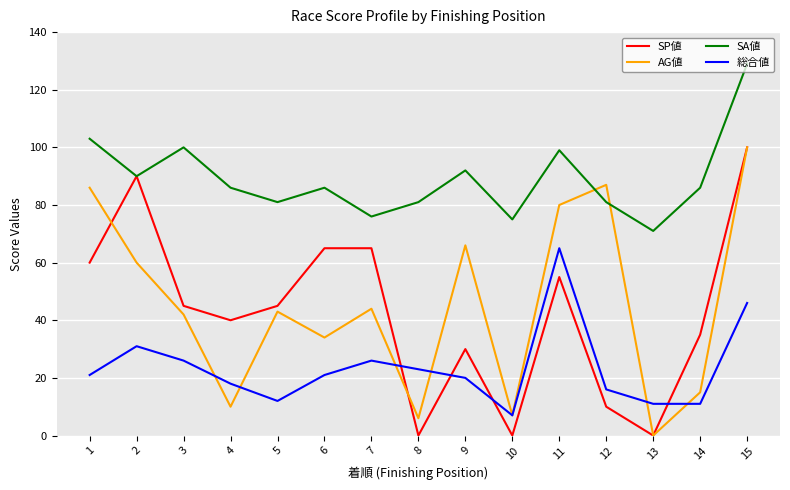

True or false: 総合値 has more than 0 points higher than both neighbors.

True